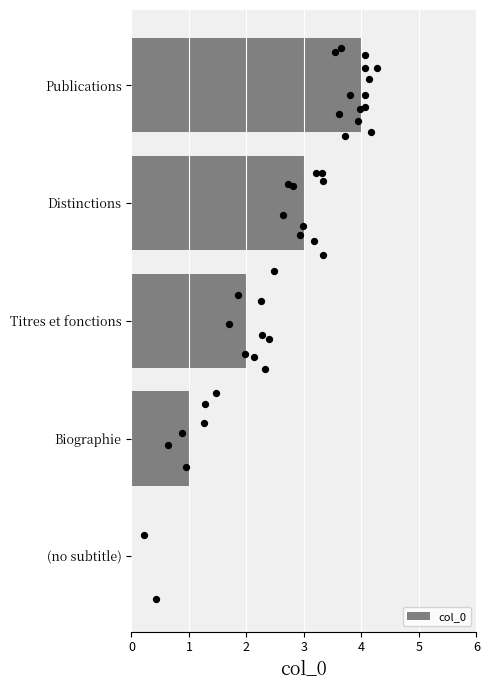

The col_0 series shows 4 at Titres et fonctions. True or false?

False